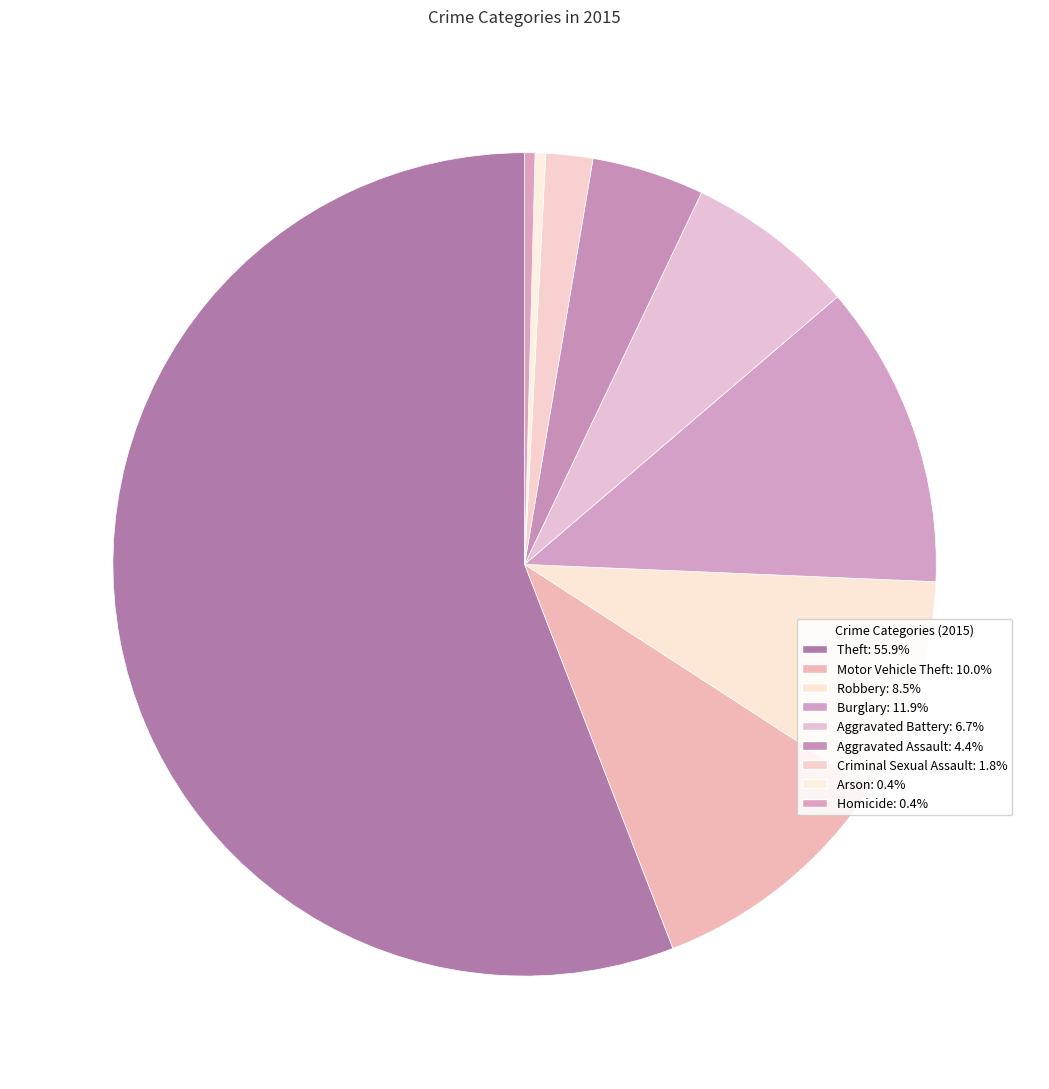

How much of the chart is everything except Arson?

99.6%